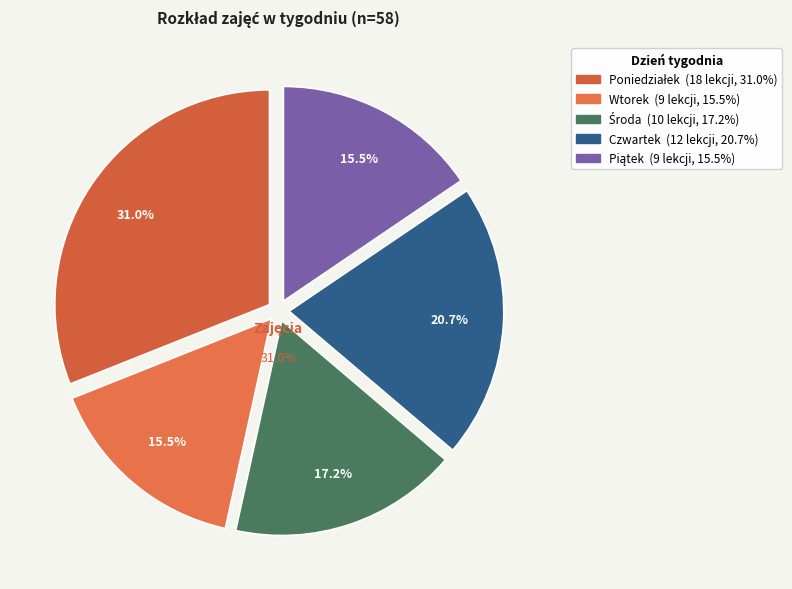

Does Wtorek represent more than half of the total?

No